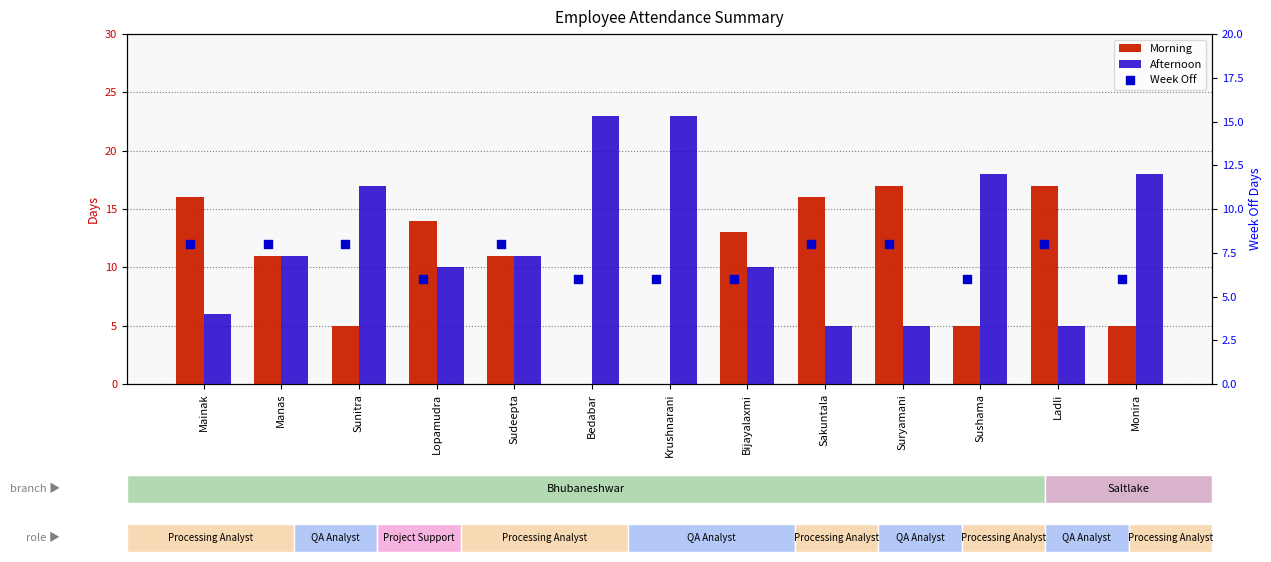

What are all the series names shown in the legend?

Morning, Afternoon, Week Off